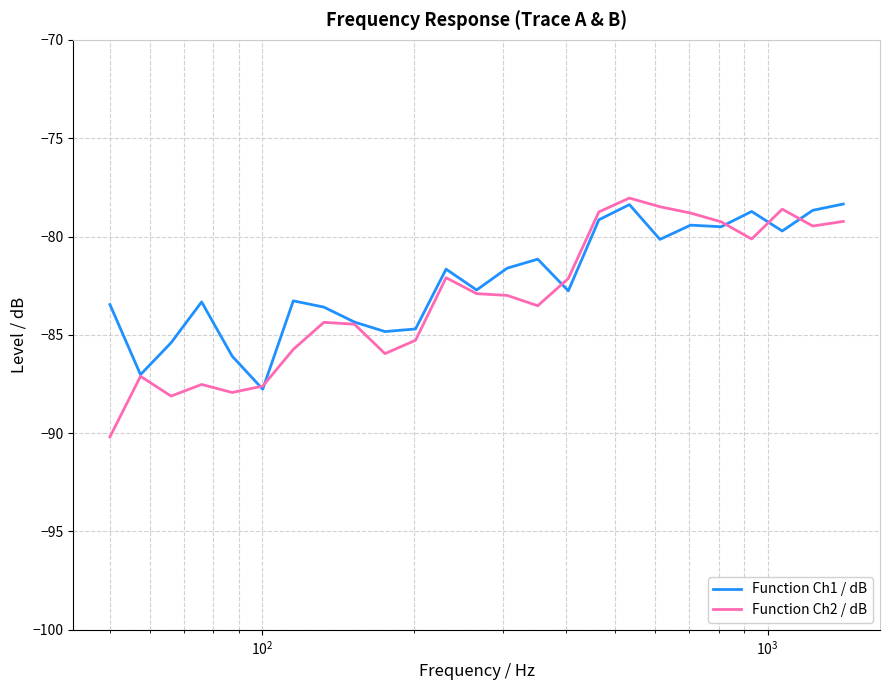

Which series has the widest spread of values?

Function Ch2 / dB